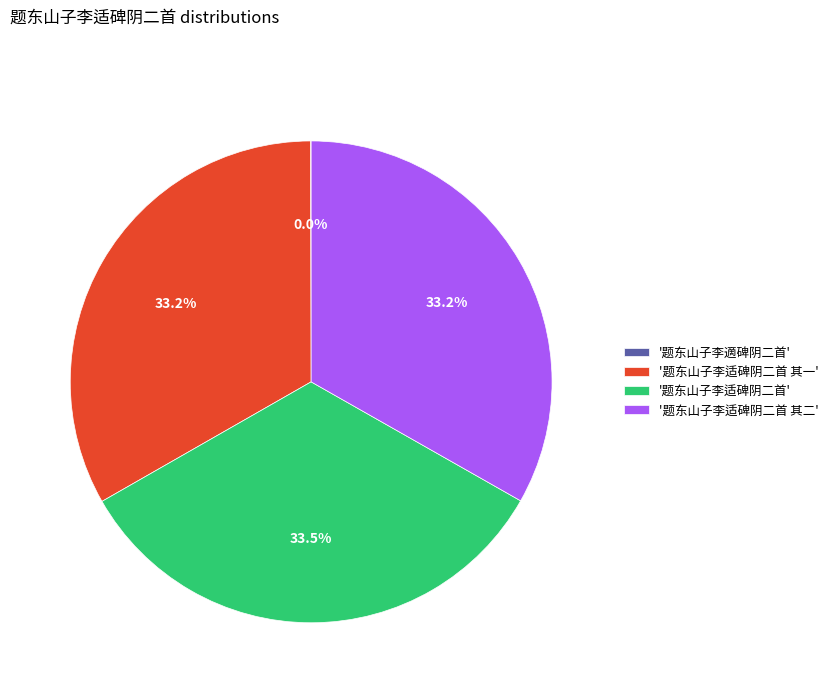

What percentage is NOT represented by '题东山子李适碑阴二首 其二'?

66.8%